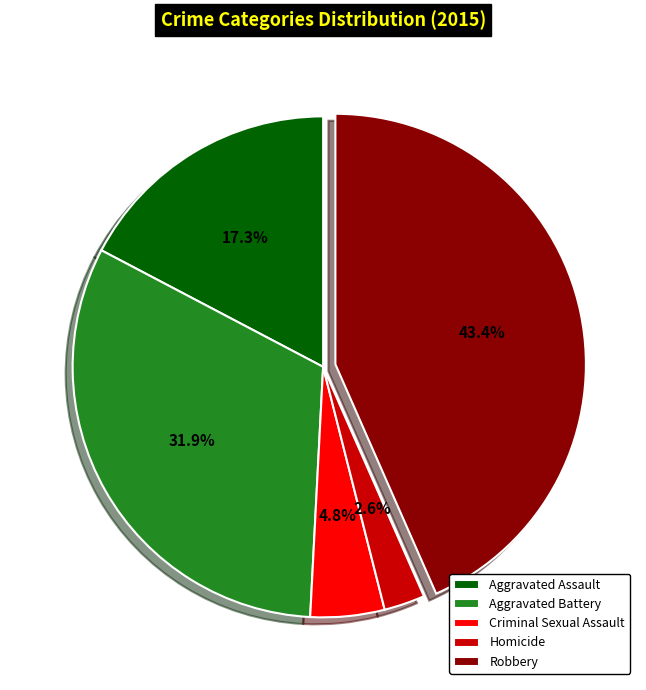

Does Aggravated Battery account for over 50% of the chart?

No